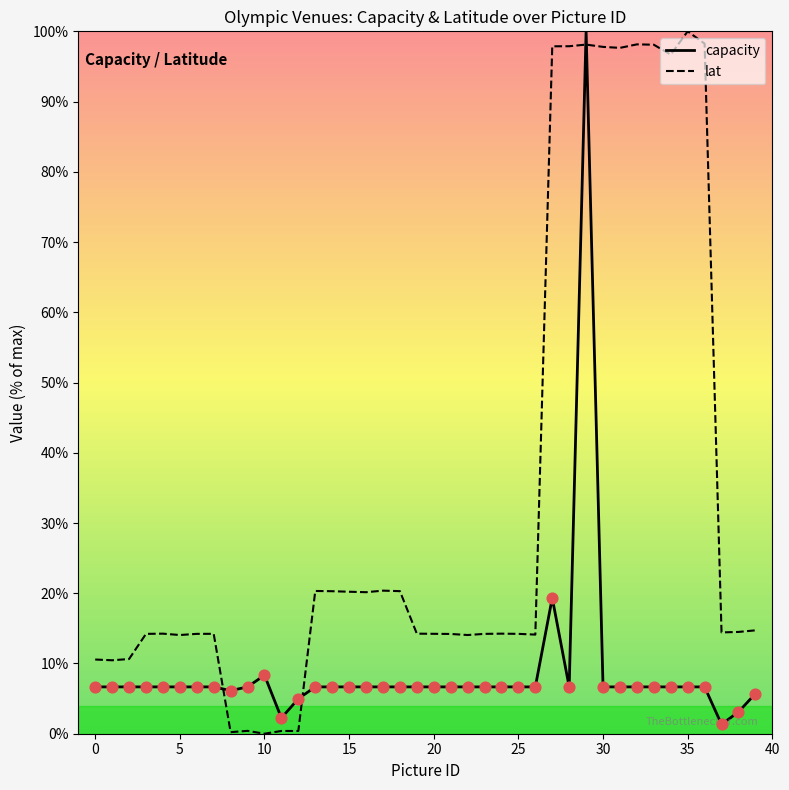

At how many categories does at least one series exceed 39?

10